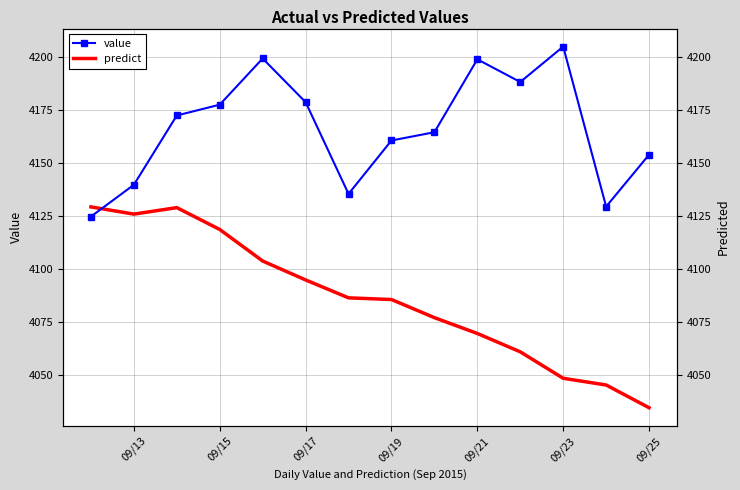

Reading left to right, list all the values displayed in this chart.

value: 4124.6	4139.6	4172.3	4177.4	4199.2	4178.6	4135.3	4160.5	4164.4	4198.8	4188.1	4204.8	4129.3	4153.8
predict: 4129.2	4125.8	4128.8	4118.5	4103.6	4094.7	4086.2	4085.5	4076.9	4069.4	4060.8	4048.3	4045.1	4034.4